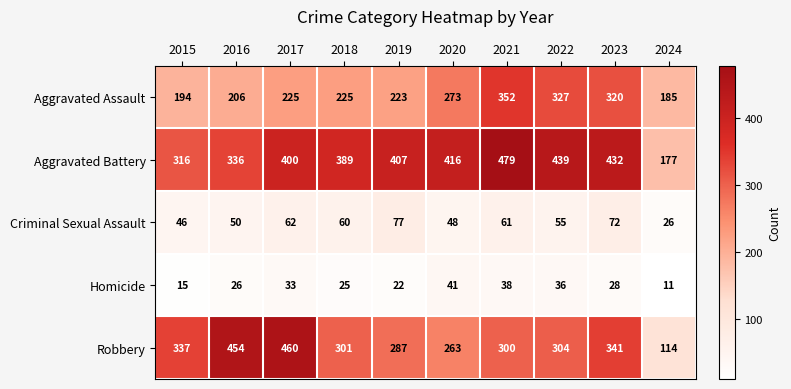

Between 2016 and 2024, which series saw the biggest shift?

Robbery